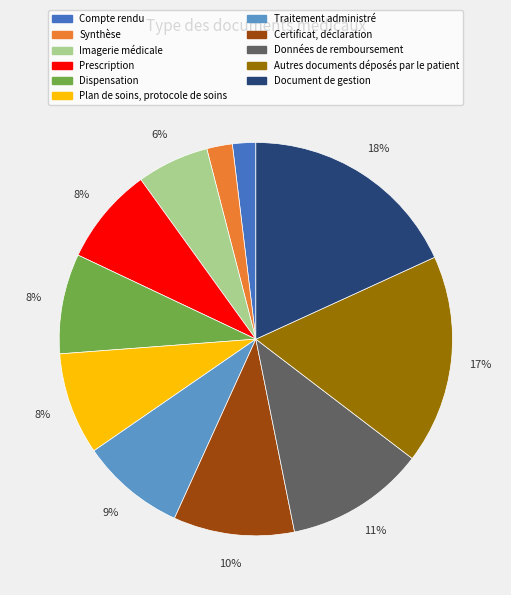

True or false: Compte rendu accounts for 2% of the total.

True